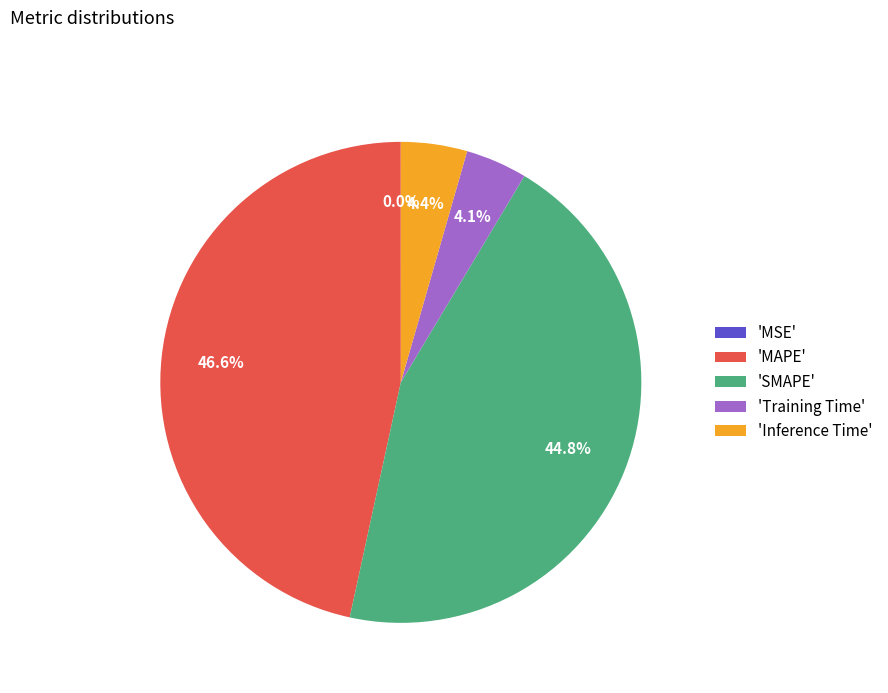

Does 'SMAPE' account for over 50% of the chart?

No